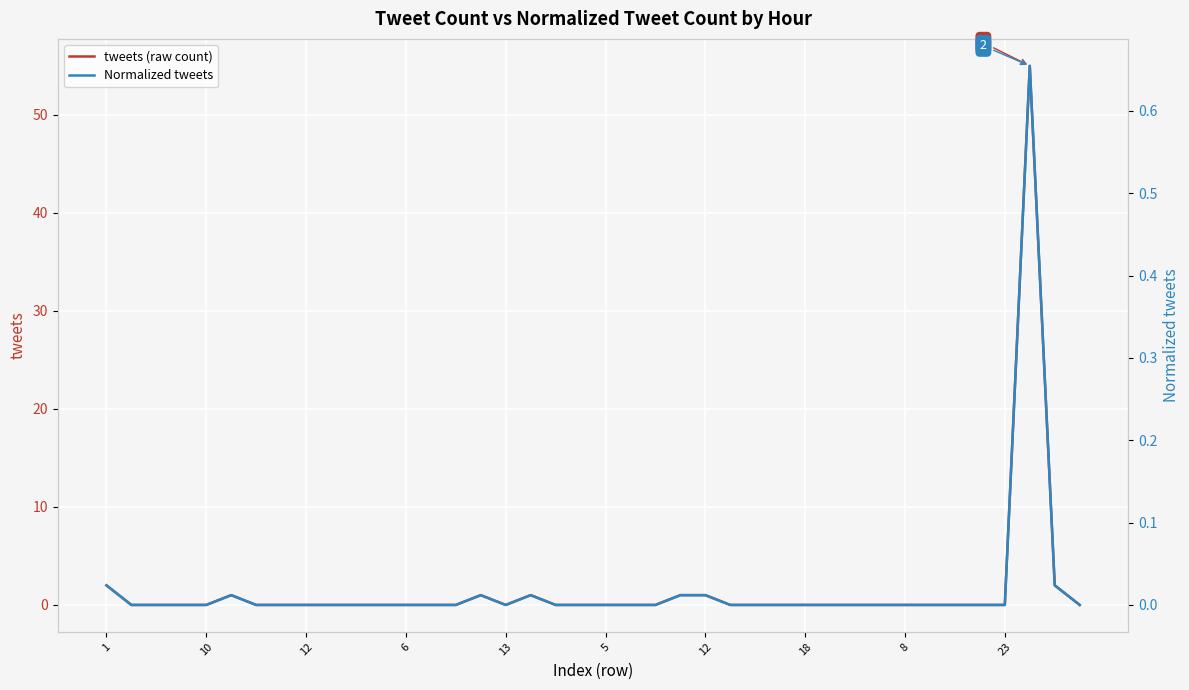

At 18, list the series in order from smallest to largest.

tweets (raw count), Normalized tweets